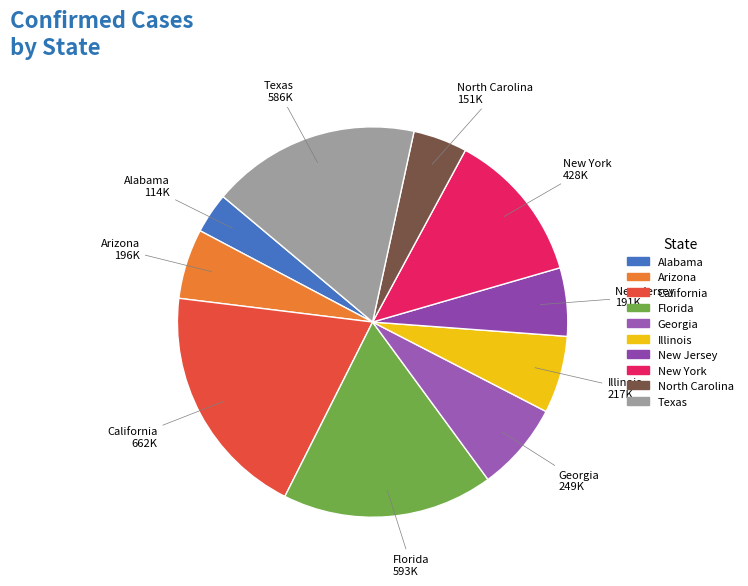

Is the sum of North Carolina and Florida greater than half?

No